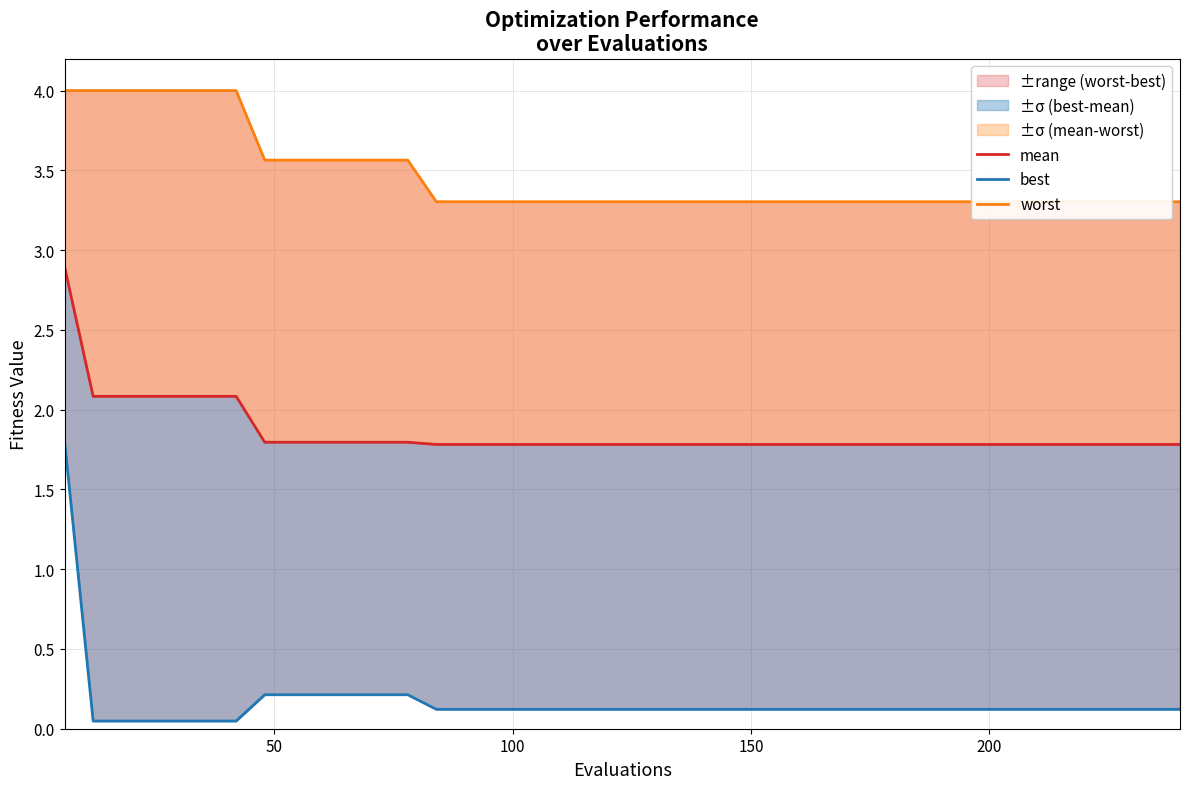

Rank the series by their average value, from highest to lowest.

worst, mean, best